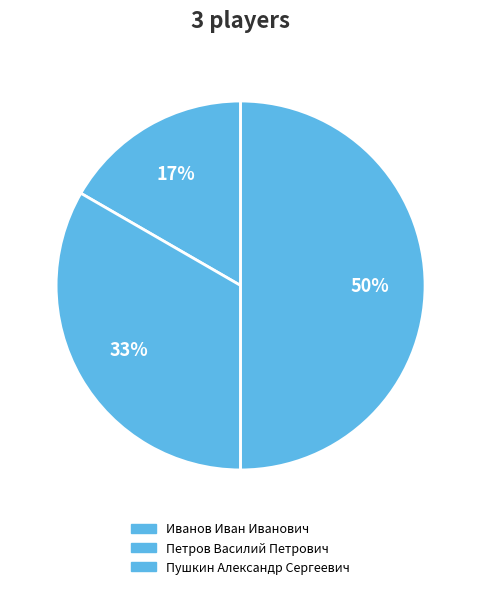

How many slices are in this pie chart?

3